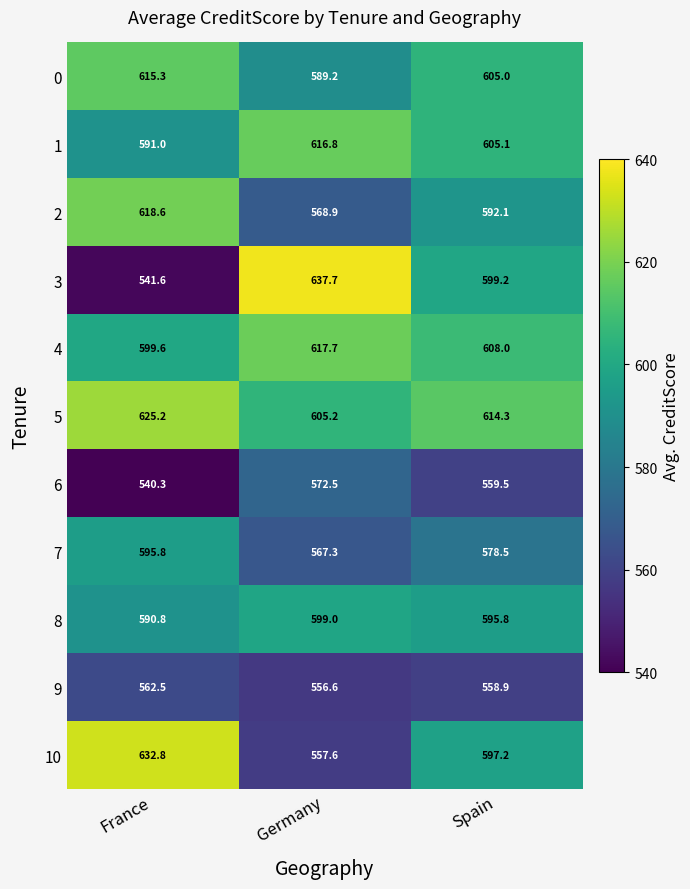

Which label corresponds to the largest value in the chart?

Germany